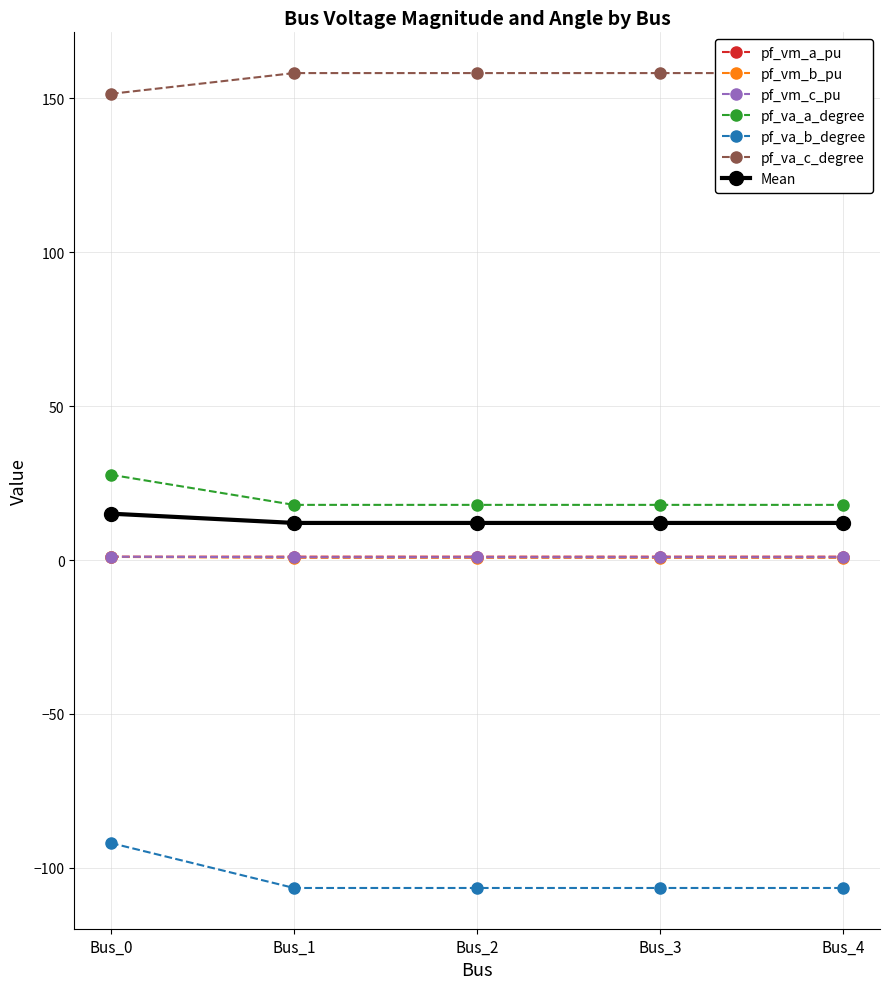

What is the sum of all pf_va_c_degree values?

784.2